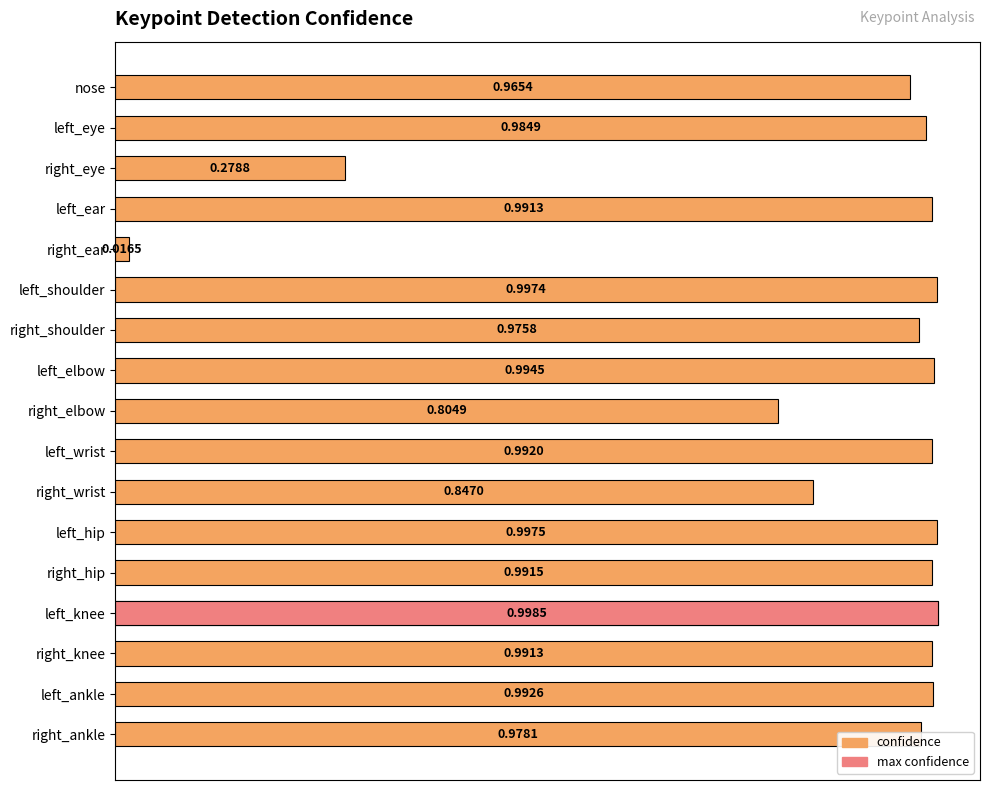

What is the sum of all values?

14.8